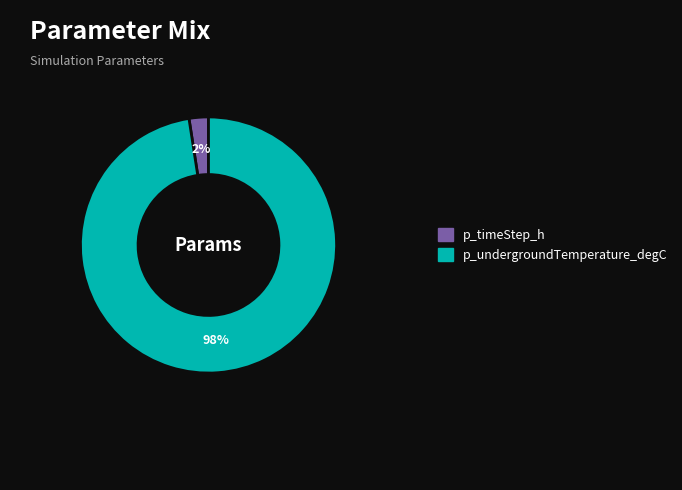

To the nearest percent, what is the average slice percentage?

50%